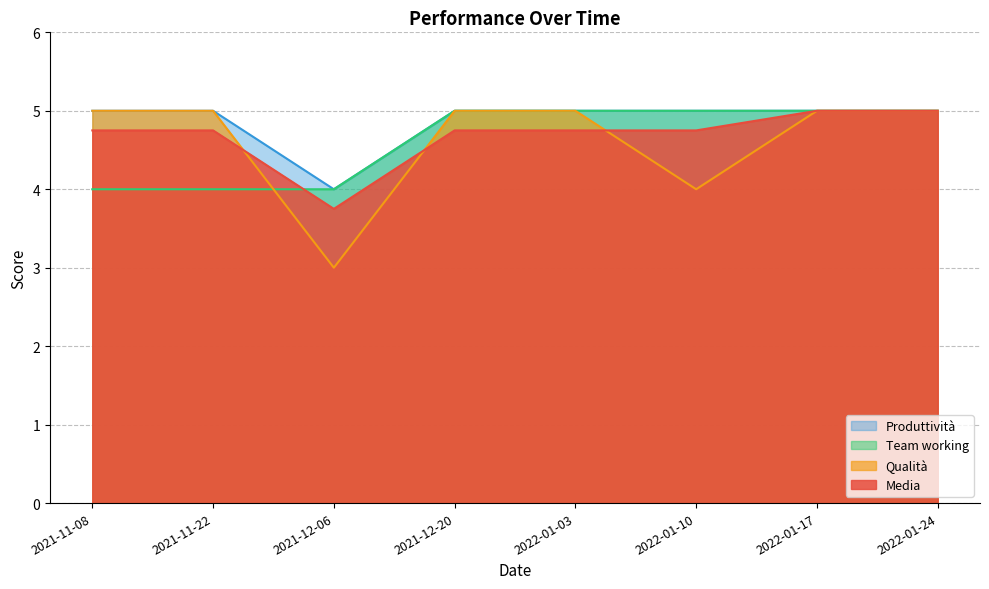

What is the sum of the Media values at 2021-12-06 and 2021-11-22?

8.5